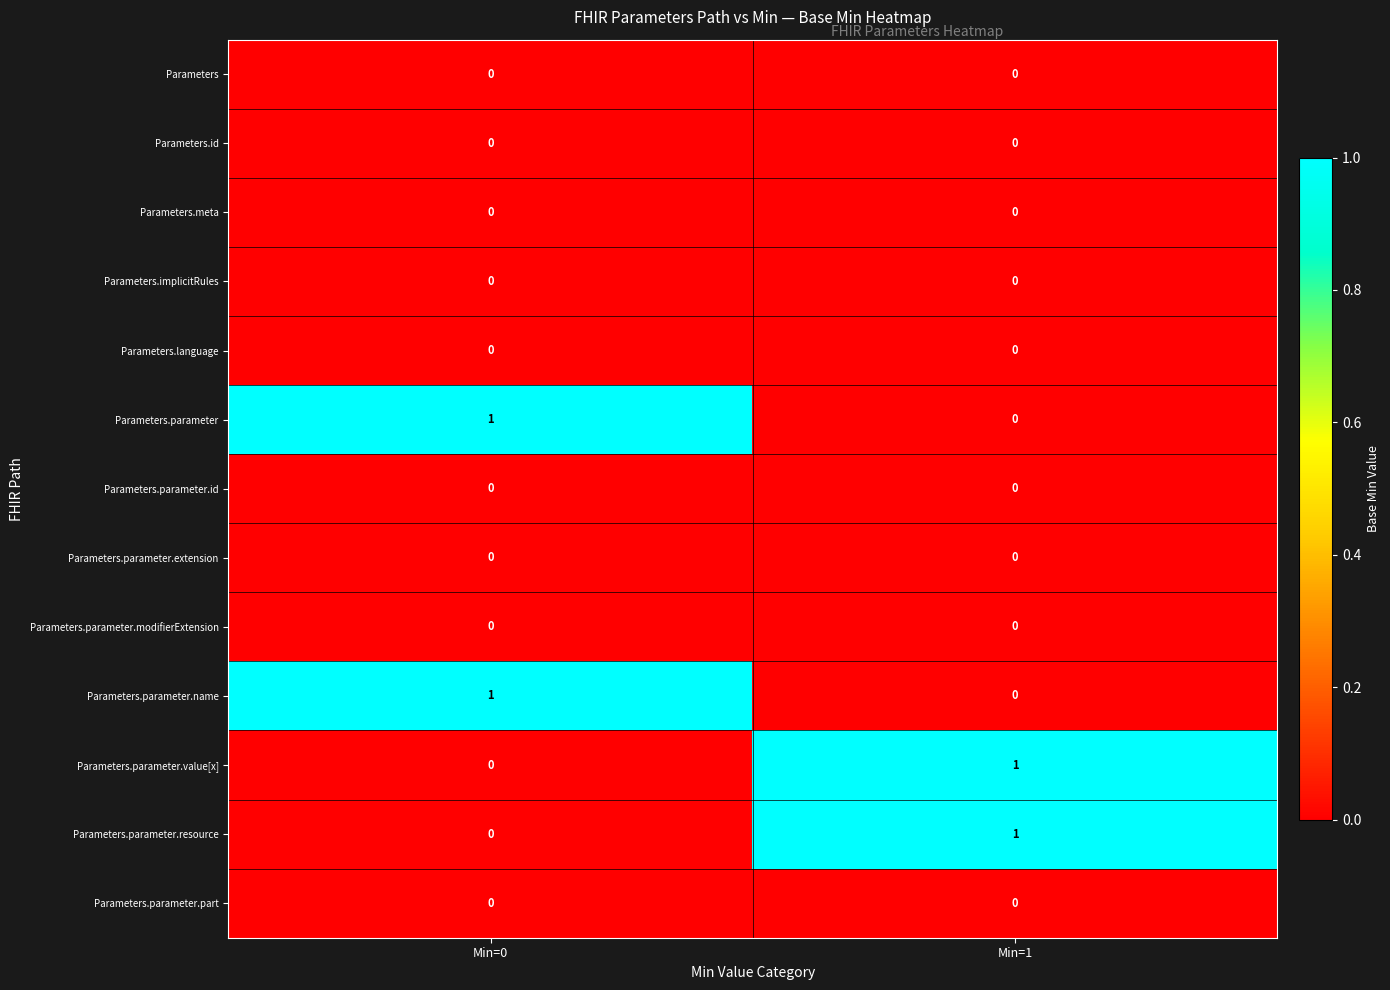

True or false: Parameters.parameter.name has a value of 0 at Min=1.

True